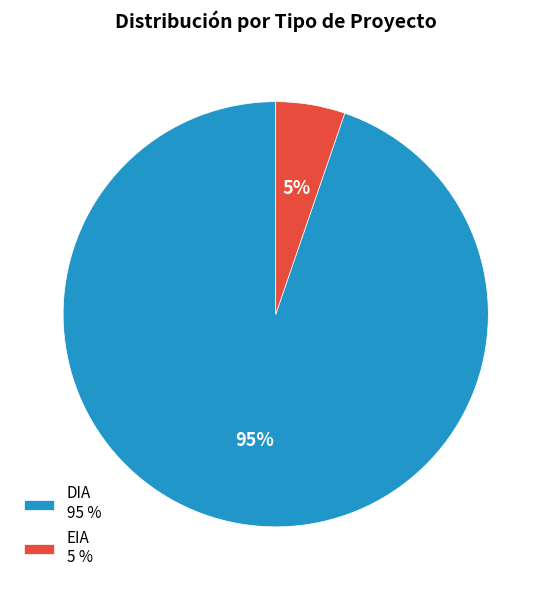

Does any single category account for the majority?

Yes